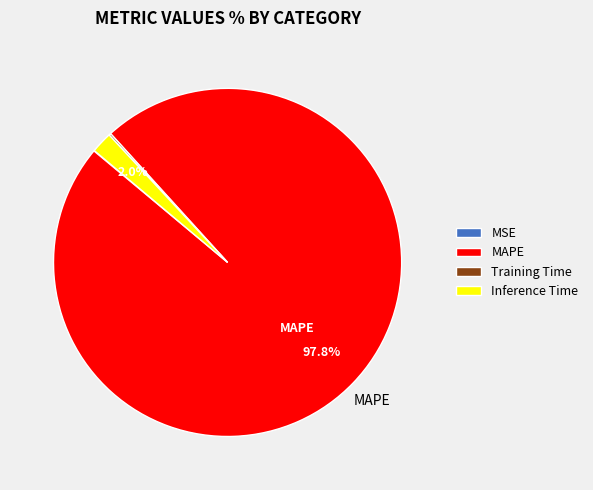

Is there a majority slice in this chart?

Yes